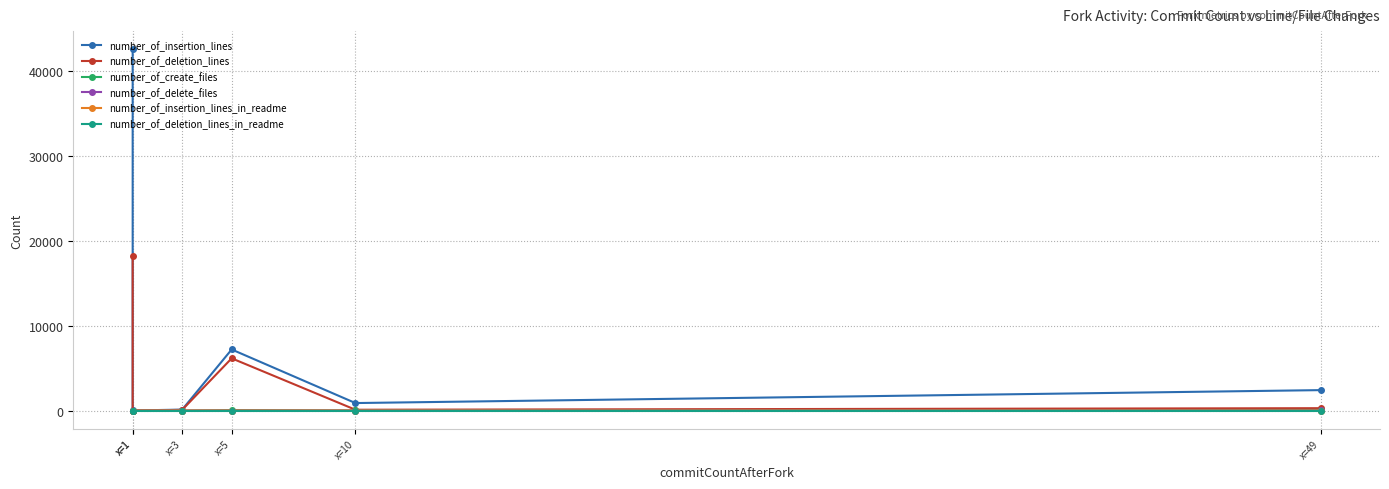

Does the chart display data point markers on the line(s)?

Yes